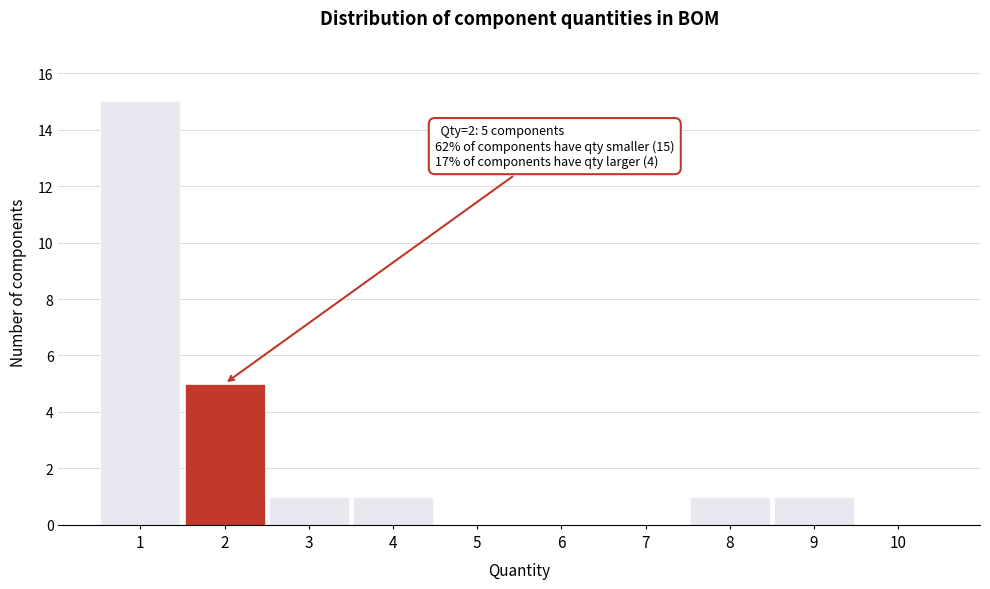

Reading left to right, extract all data points from this chart.

1=15	2=5	3=1	4=1	5=0	6=0	7=0	8=1	9=1	10=0